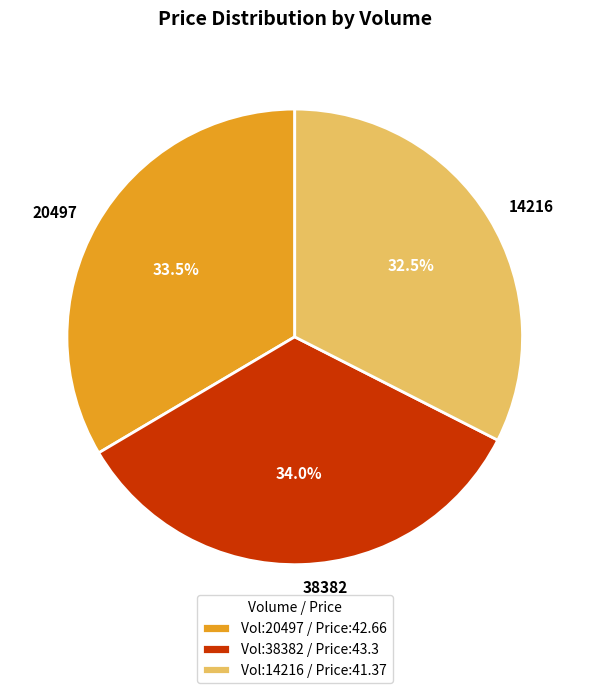

What portion of the pie excludes 20497?

66.5%